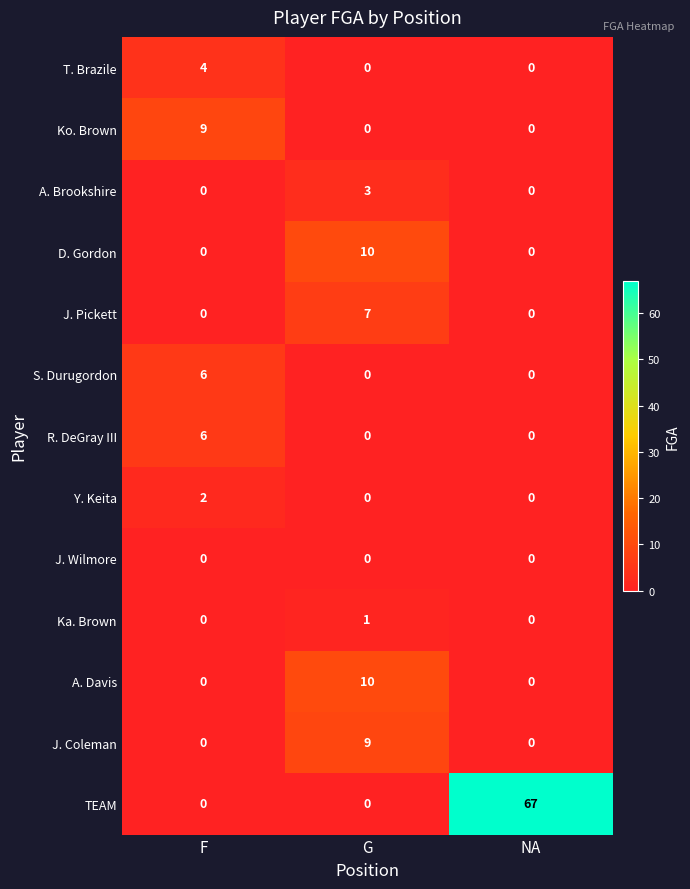

What is the maximum value shown in the chart?

67